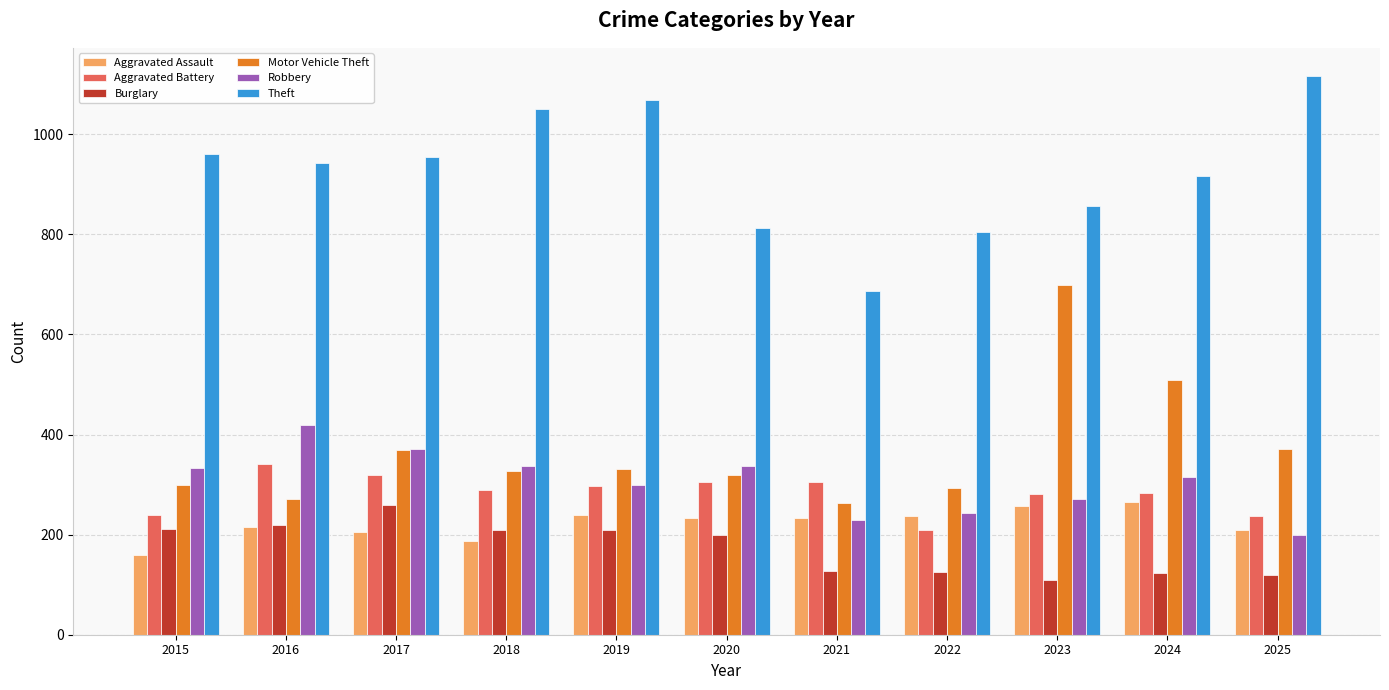

What is the minimum value for Theft?

686